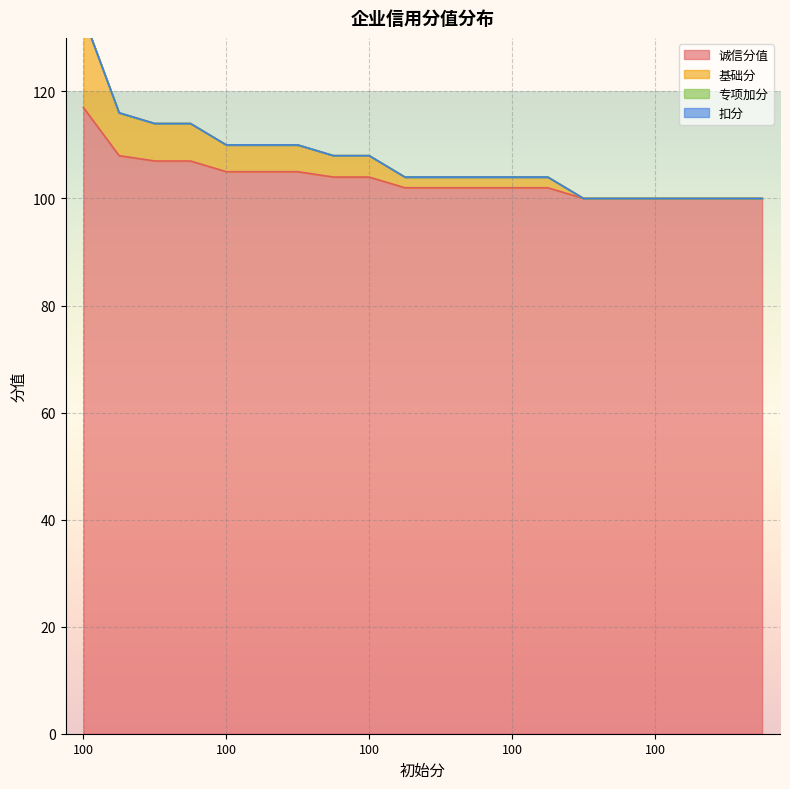

Does the chart display data point markers on the line(s)?

No